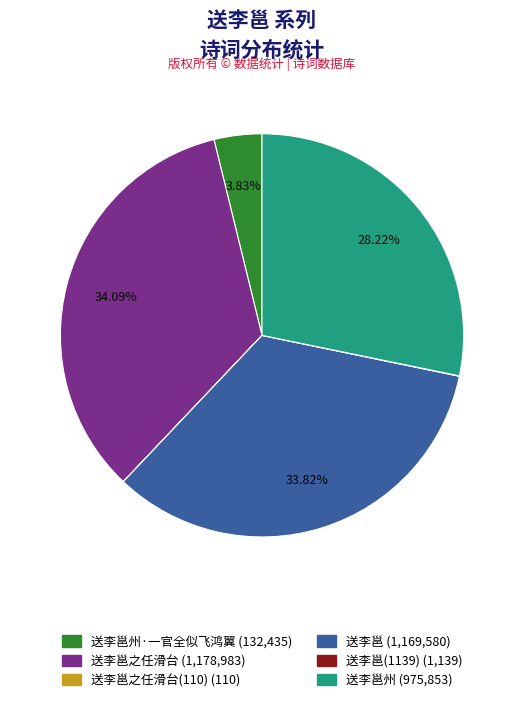

Does any single category account for the majority?

No